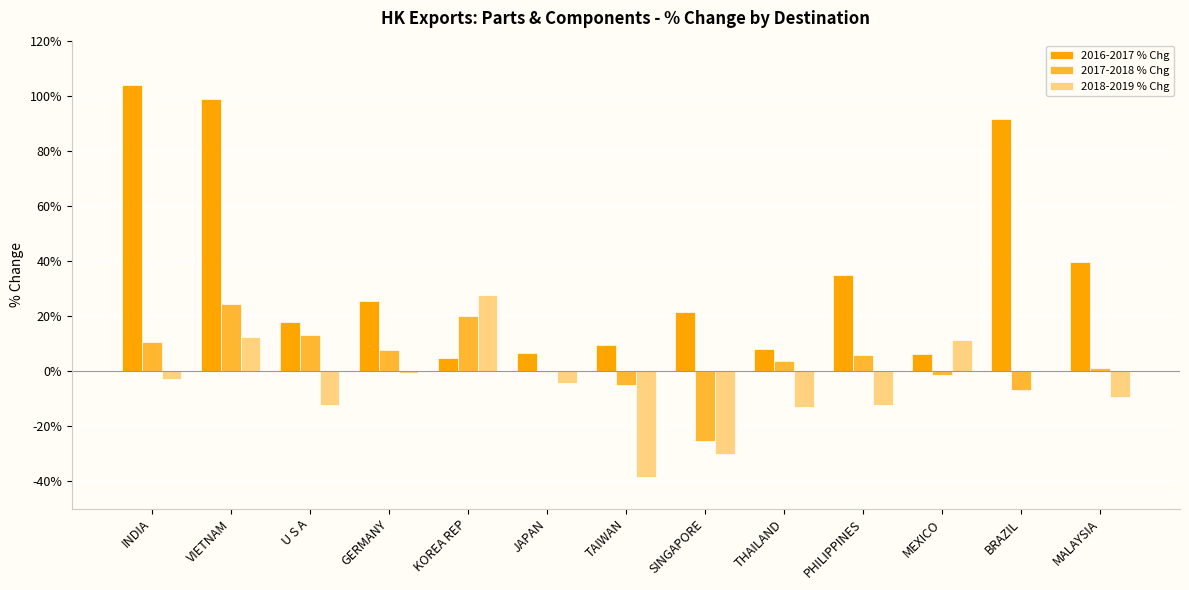

What is the highest value of the 2018-2019 % Chg series?

27.5